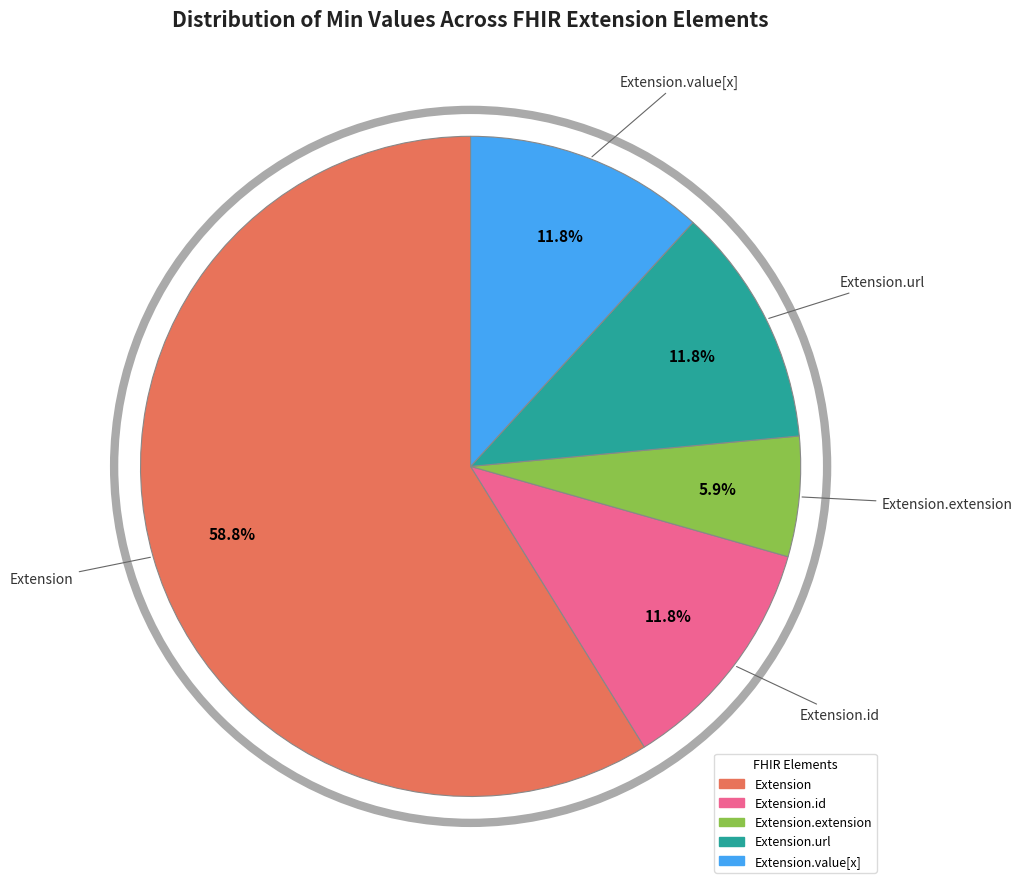

How many slices are in this pie chart?

5